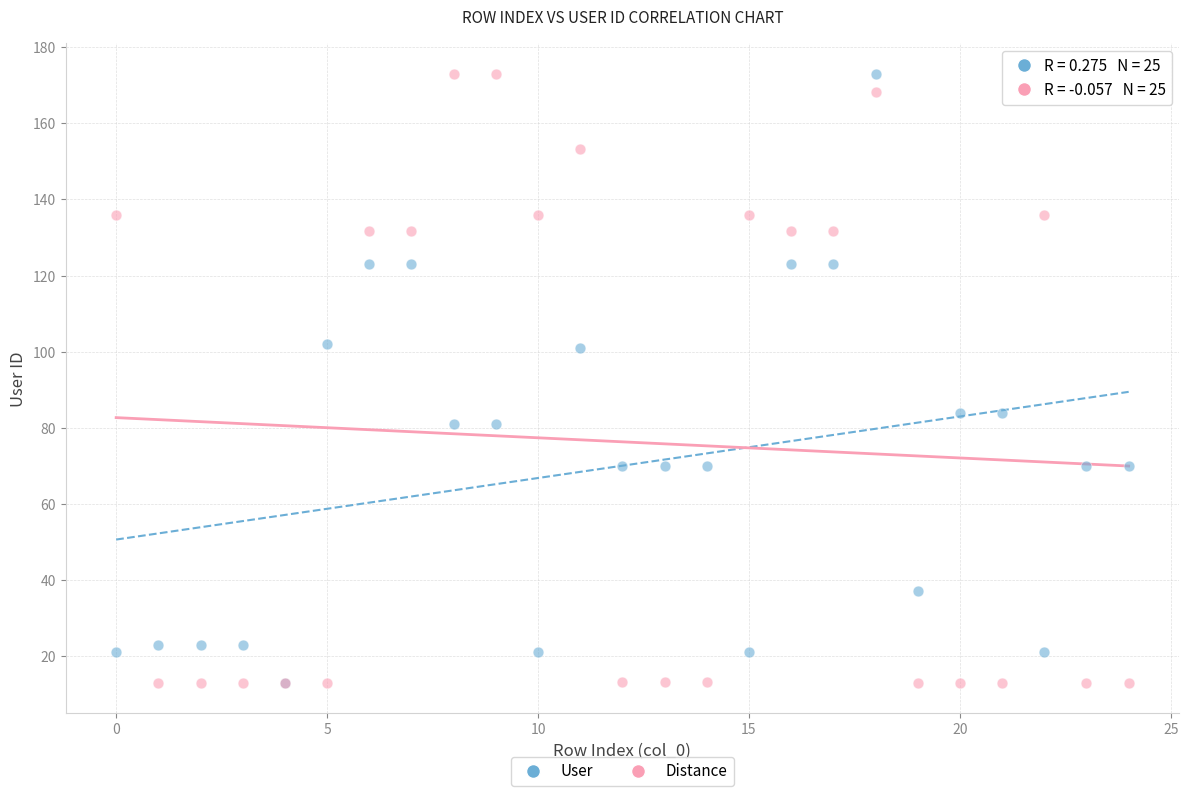

What are all the series names shown in the legend?

User, Distance